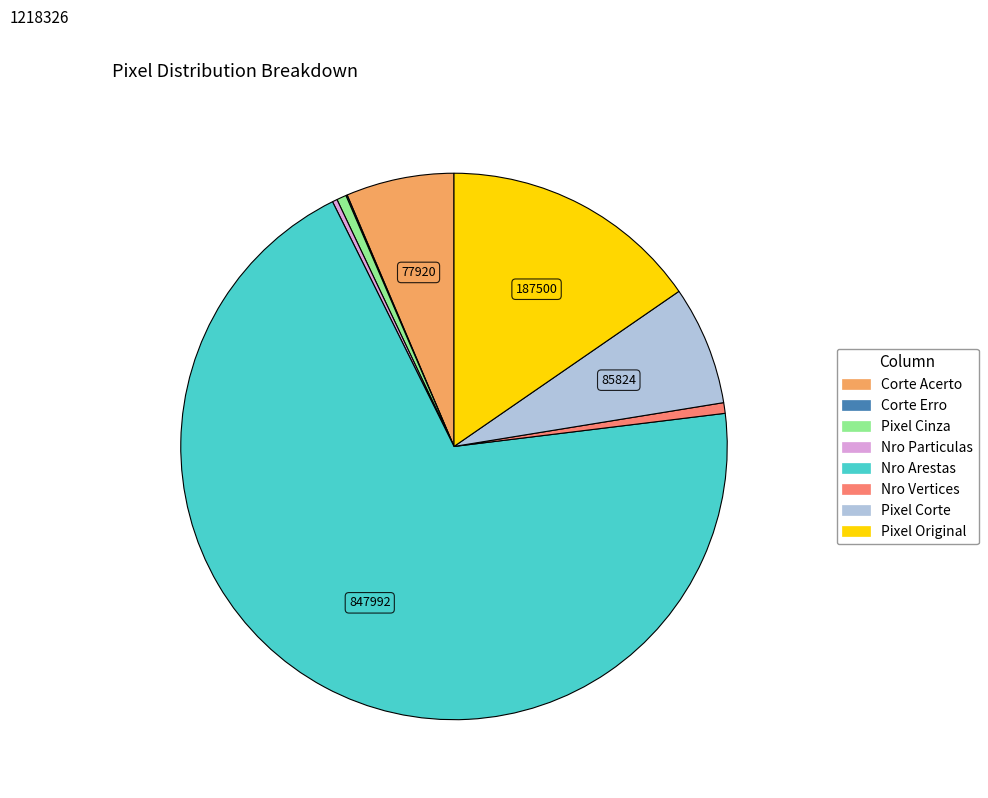

Which category has the biggest portion of the pie?

Nro Arestas